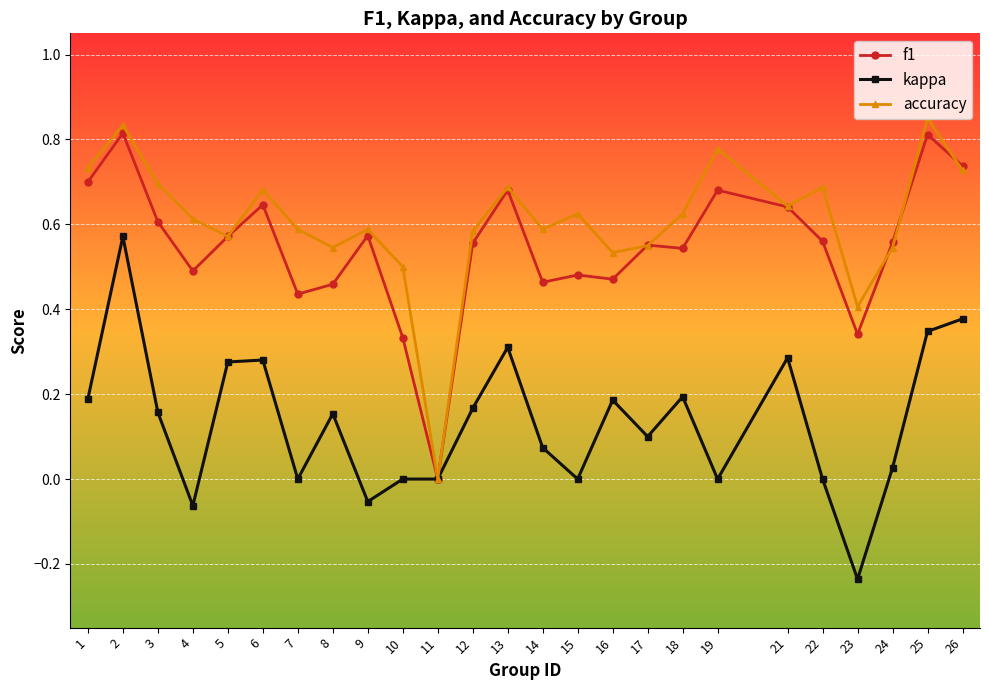

The f1 series shows 0.9 at 12. True or false?

False